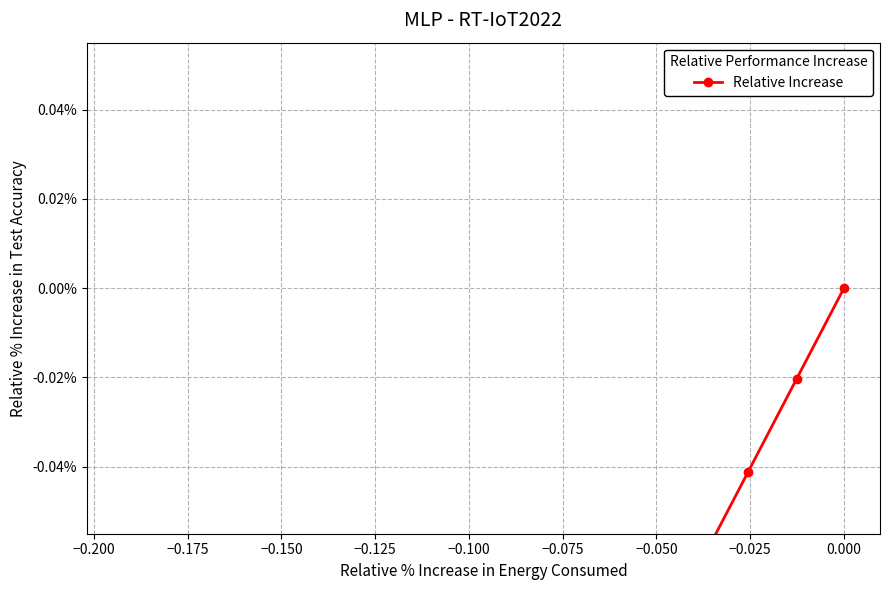

Is this an area chart (filled region under the line)?

No